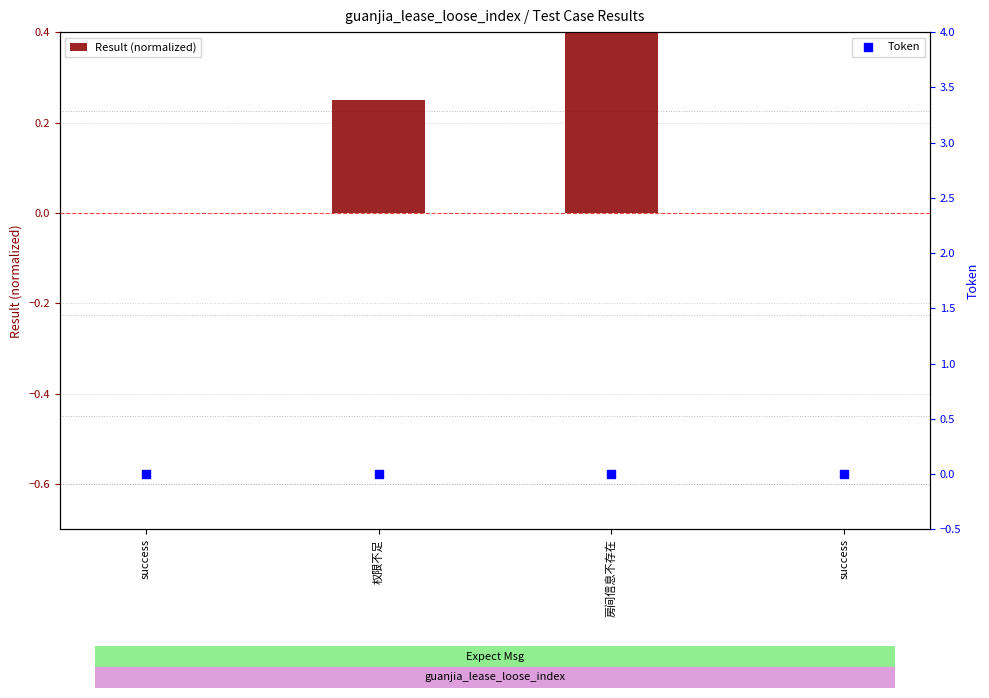

At which category is the sum across all series the highest?

房间信息不存在